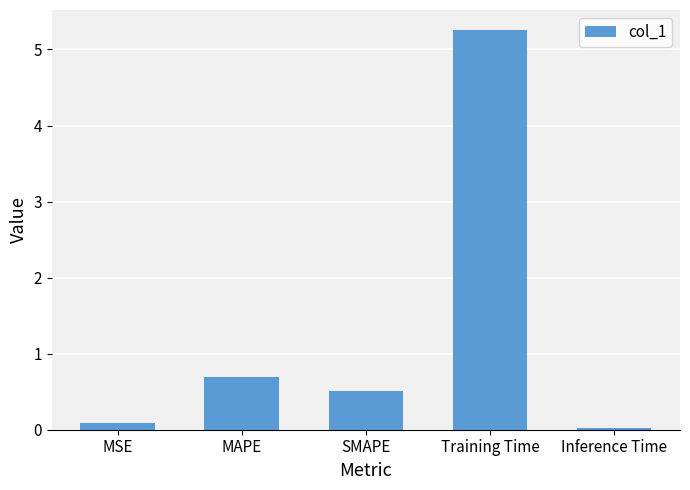

What is the average value?

1.3